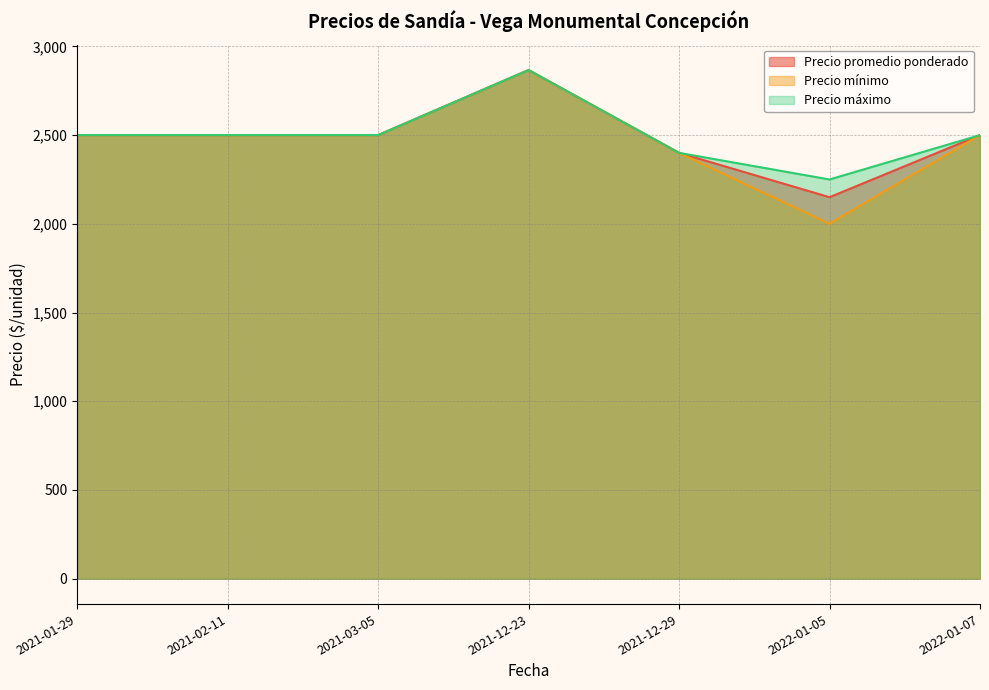

True or false: Precio promedio ponderado and Precio máximo cross at least once.

False